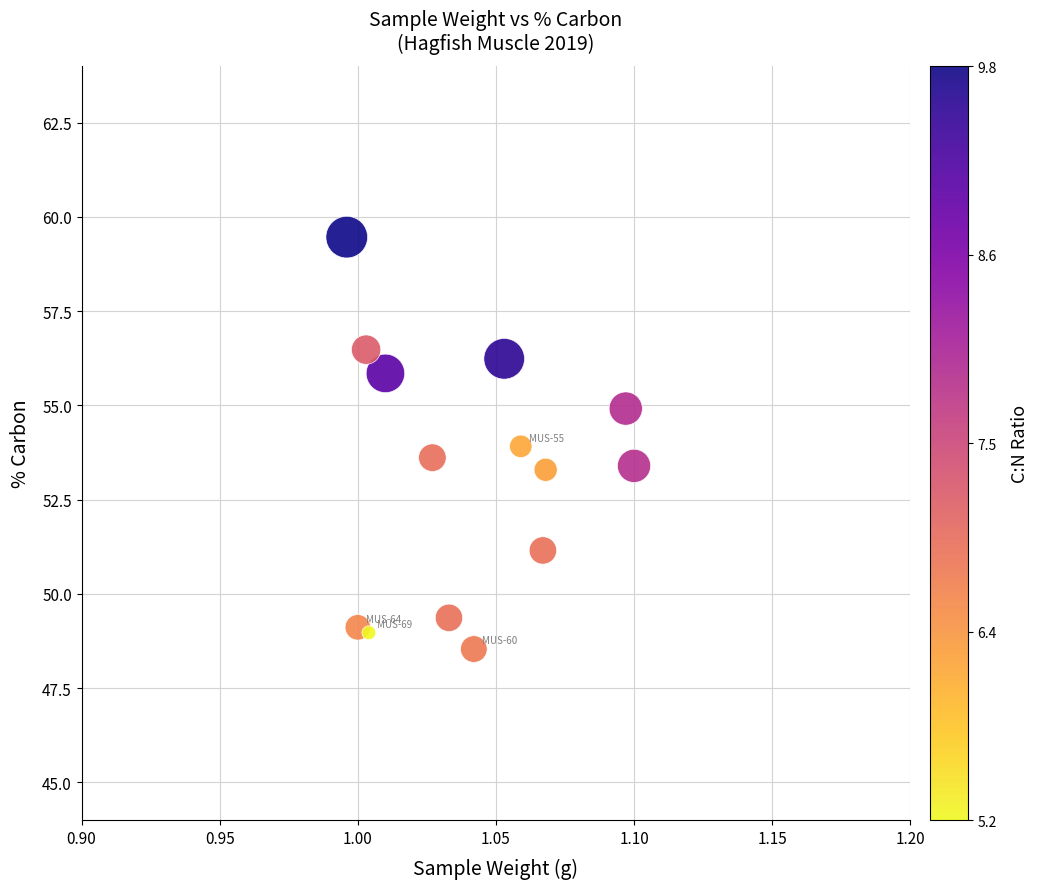

What is the range of Y values (max minus min)?

10.9